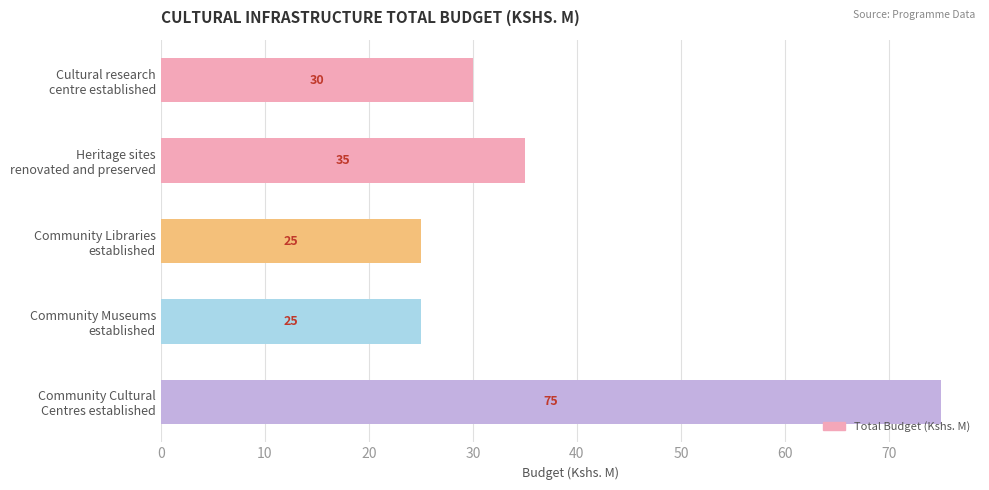

Reading top to bottom, what are all the values shown in this chart?

30	35	25	25	75